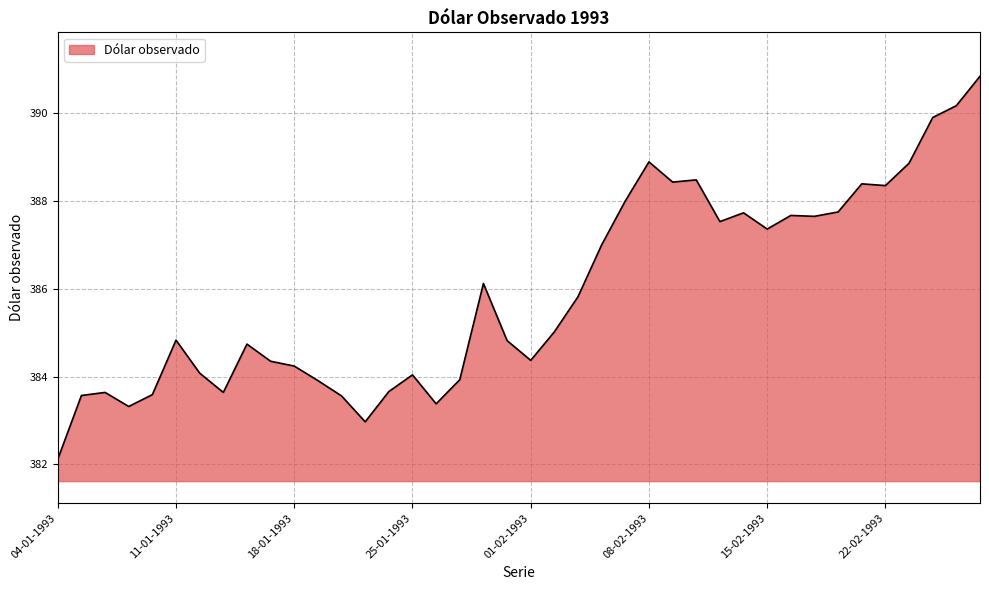

What is the maximum value shown in the chart?

390.8